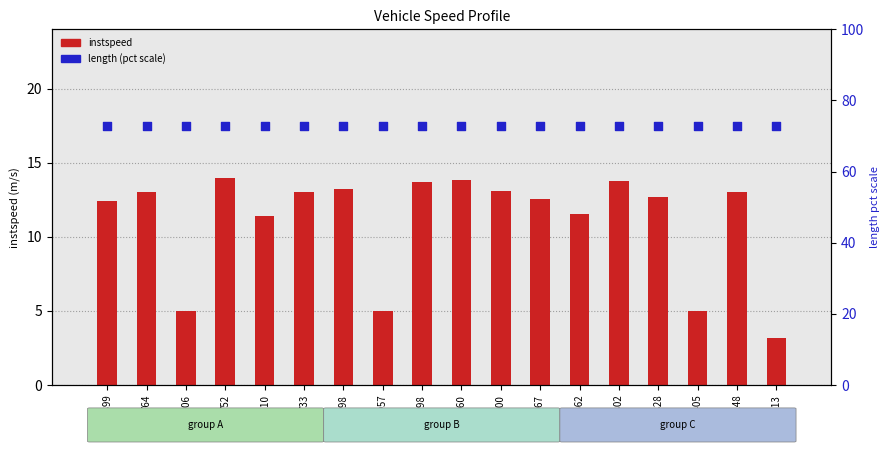

What are all the series names shown in the legend?

instspeed, length (pct scale)